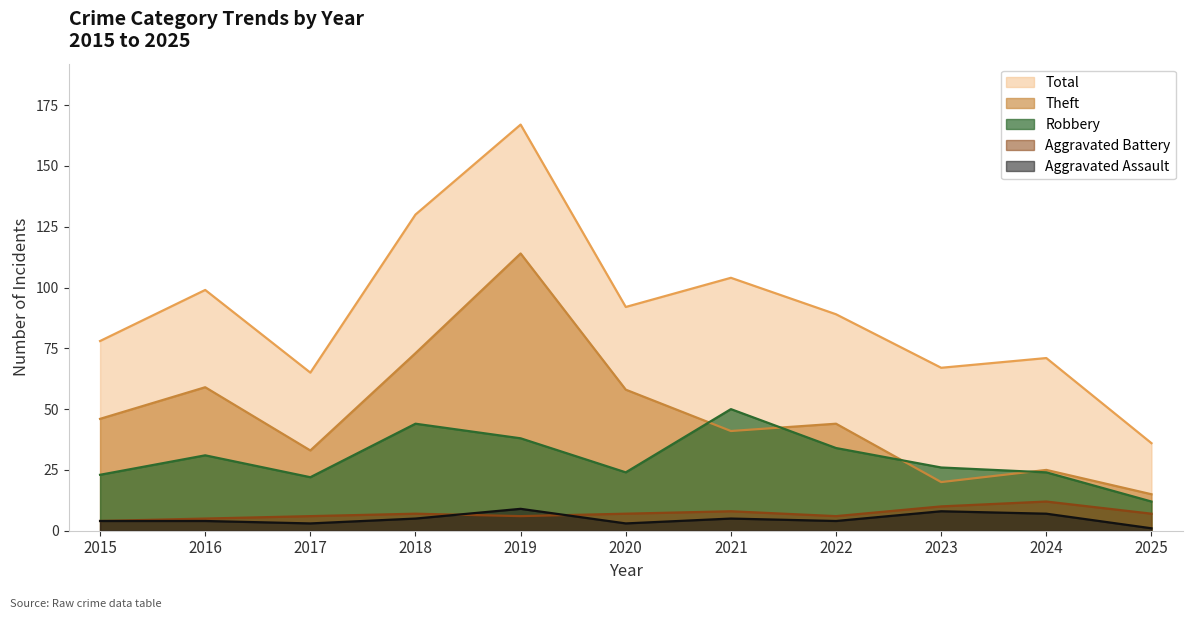

At which label does Aggravated Assault reach its minimum?

2025